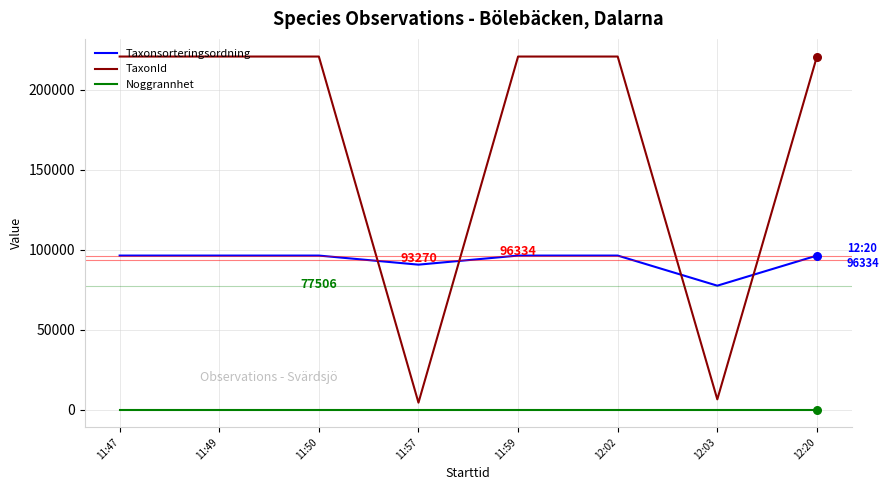

The value of Taxonsorteringsordning at 11:47 is 96334. True or false?

True